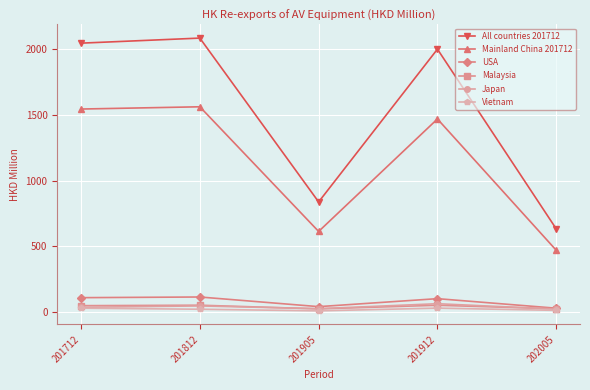

The Mainland China 201712 series shows 885.6 at 201905. True or false?

False